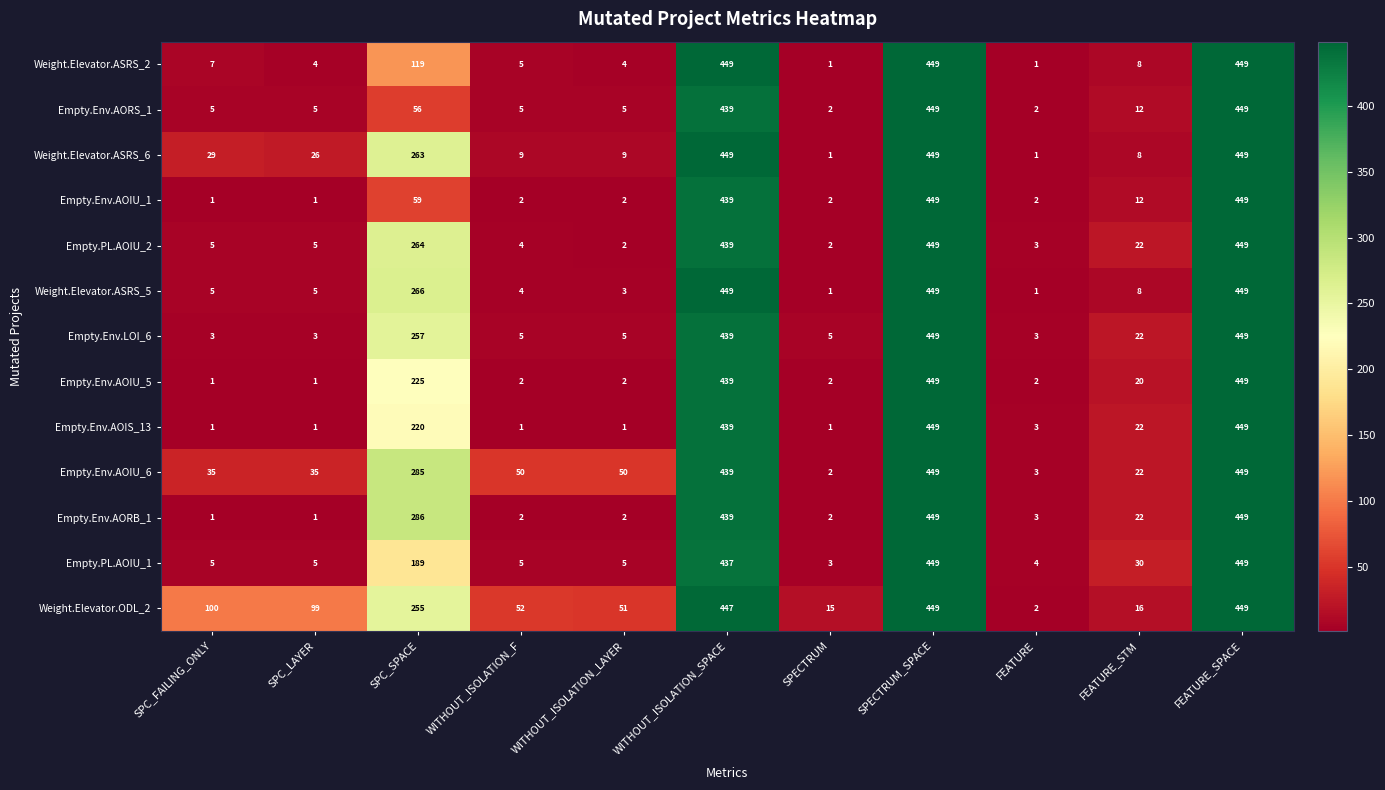

What is the difference between the maximum and minimum values in the Weight.Elevator.ASRS_6 series?

448